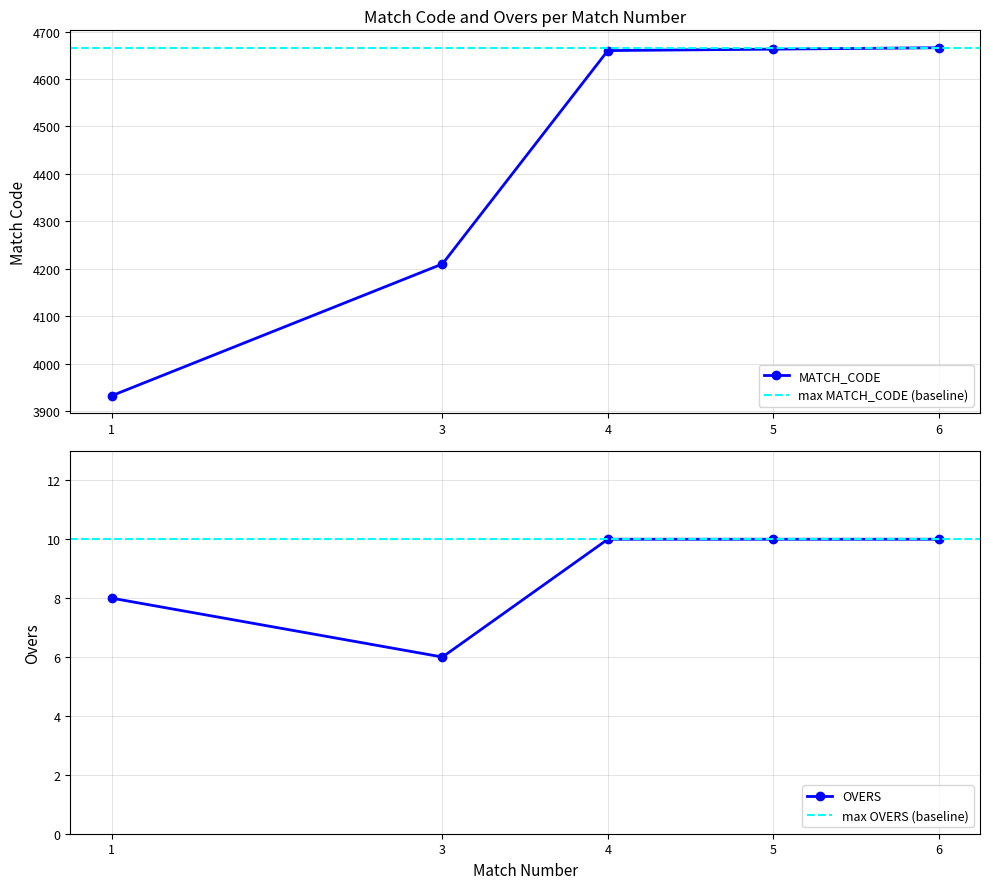

What is the lowest value of the OVERS series?

6